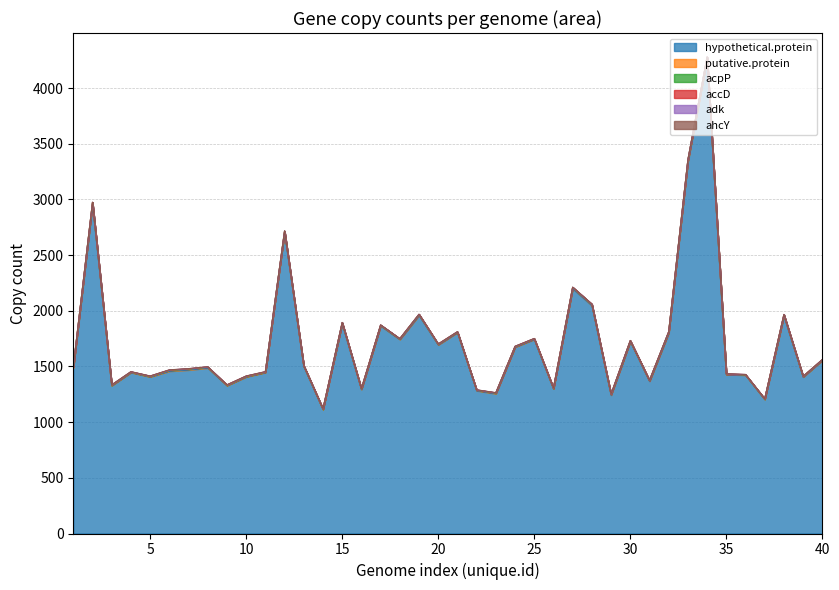

Reading left to right, what are all the values shown in this chart?

hypothetical.protein: 1488	2958	1329	1447	1407	1458	1469	1487	1329	1407	1447	2704	1501	1114	1885	1294	1865	1743	1959	1695	1806	1283	1256	1674	1744	1300	2199	2047	1243	1726	1368	1800	3340	4265	1428	1423	1205	1954	1406	1557
putative.protein: 6	14	2	2	3	7	7	6	2	3	2	9	4	2	7	4	5	4	7	4	3	4	5	4	4	3	9	9	5	3	4	8	10	11	3	2	2	9	3	2
acpP: 2	1	2	2	2	2	2	2	2	2	2	2	1	2	1	1	1	1	1	1	1	1	1	1	1	2	2	2	2	2	2	2	4	2	1	1	1	2	1	1
accD: 1	1	1	1	1	1	1	1	1	1	1	1	1	1	1	1	1	1	1	1	1	1	1	1	1	1	1	1	1	1	1	1	1	1	1	1	1	1	1	1
adk: 1	1	1	1	1	1	1	1	1	1	1	1	1	1	1	1	1	1	1	1	1	1	1	1	1	1	1	1	1	1	1	1	1	1	1	1	1	1	1	1
ahcY: 1	1	1	1	1	1	1	1	1	1	1	2	1	1	1	1	1	1	1	1	1	1	1	1	1	1	1	1	1	1	1	1	1	1	1	1	1	1	1	1